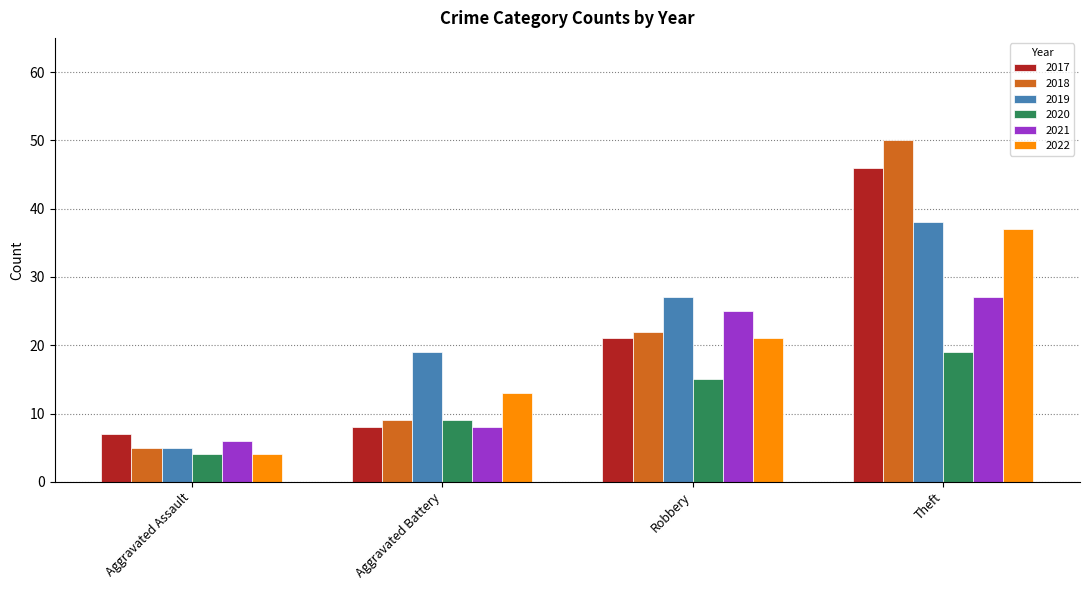

Which series has the largest total across all categories?

2019